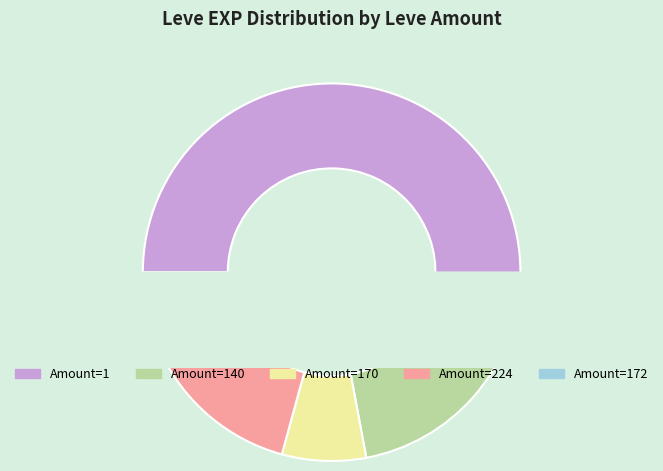

Which has a higher value, 5 or 1?

1